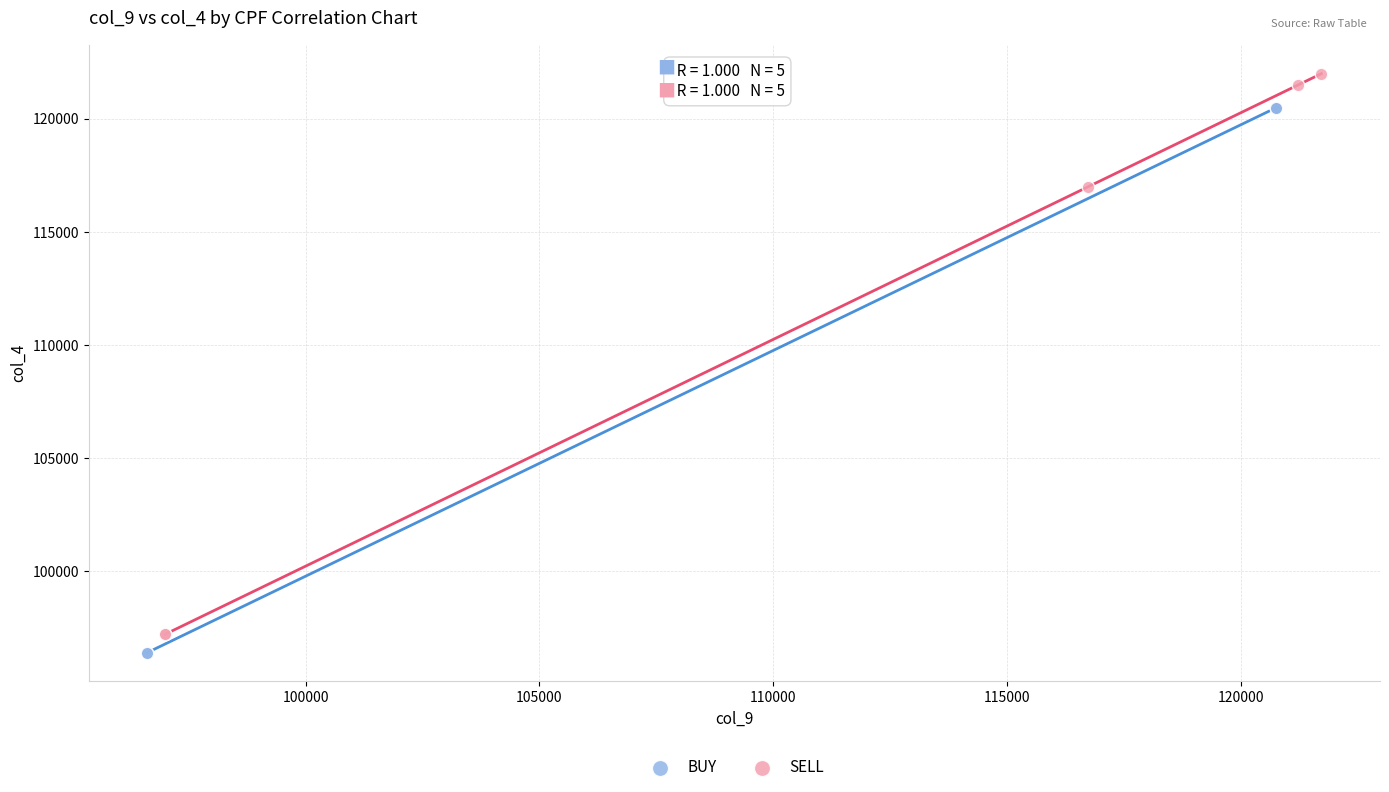

Which series has the widest spread of Y values?

SELL